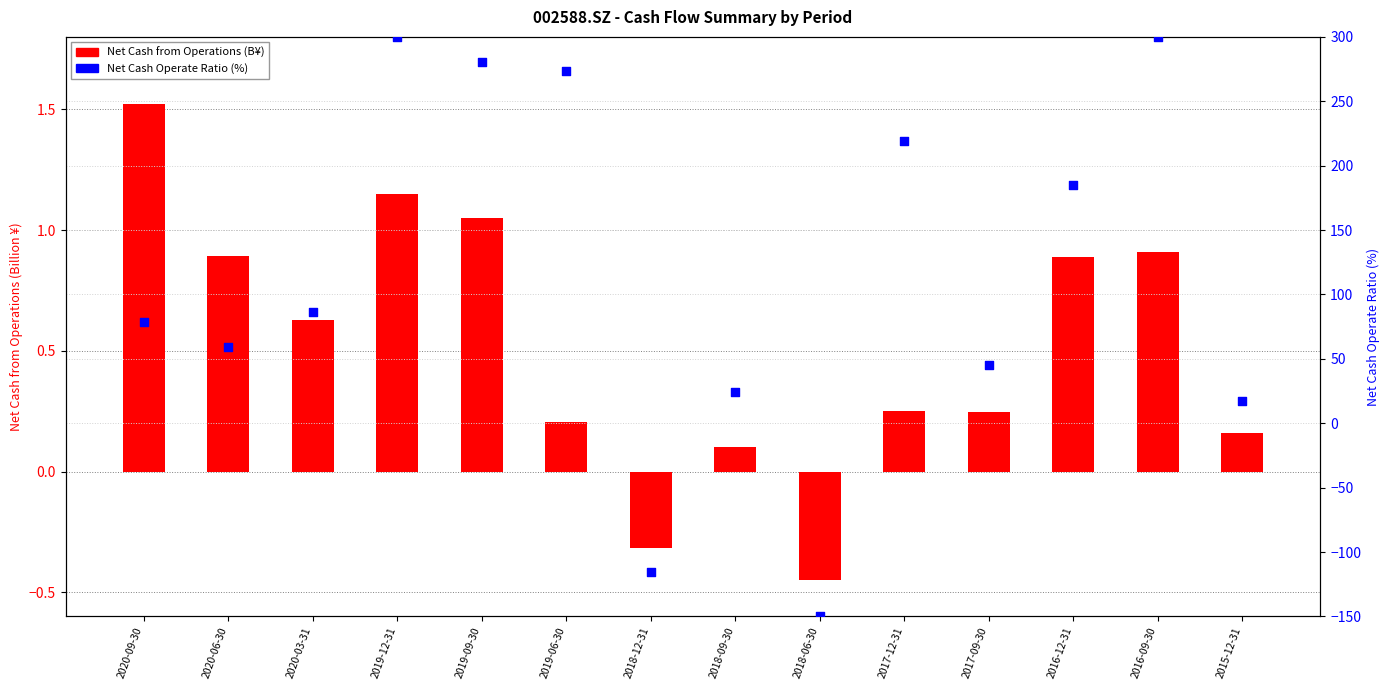

Is the value of Net Cash from Operations (B¥) at 2016-12-31 greater than the value of Net Cash Ratio (%) at 2020-03-31?

No